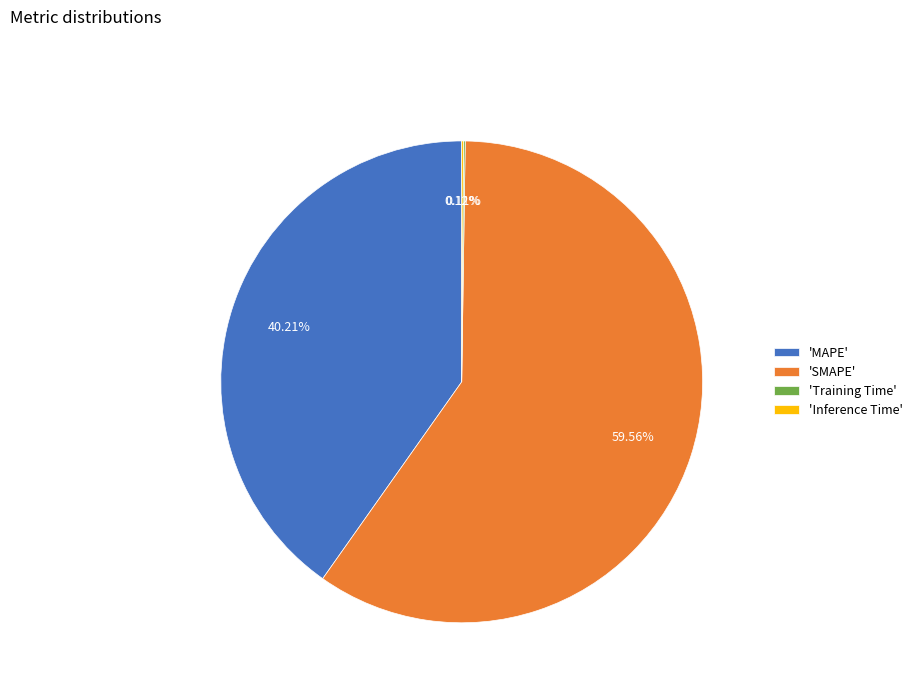

To the nearest percent, what is the difference between the largest and smallest slice percentages?

59%